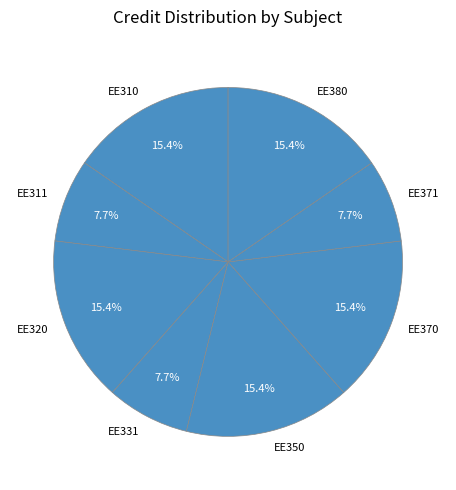

To the nearest percent, what is the average slice percentage?

12%